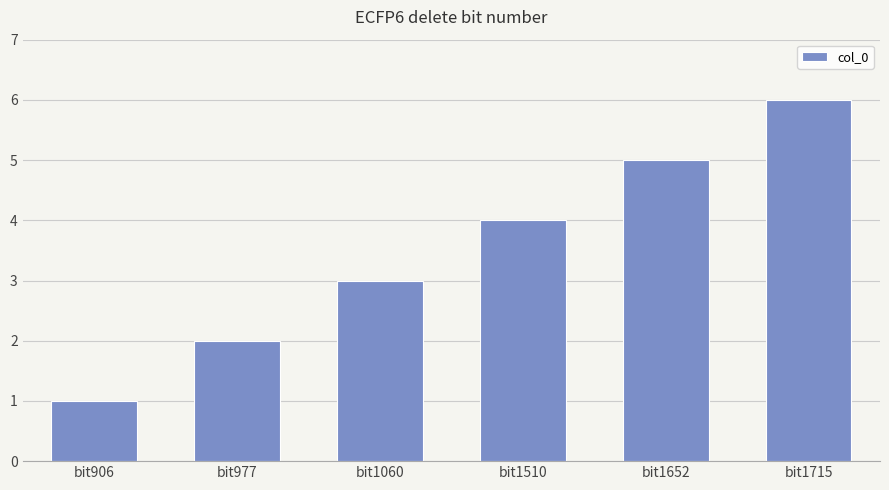

Count the values in the range 2 to 5.

4